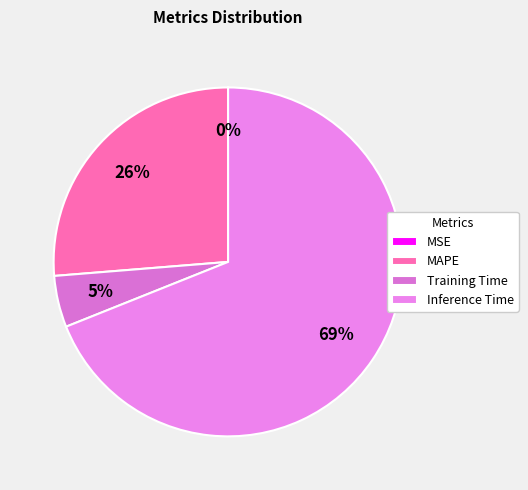

Is the sum of Training Time and Inference Time greater than half?

Yes